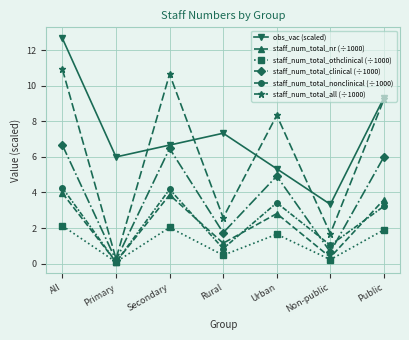

Where does the obs_vac (scaled) series first go above 6?

All